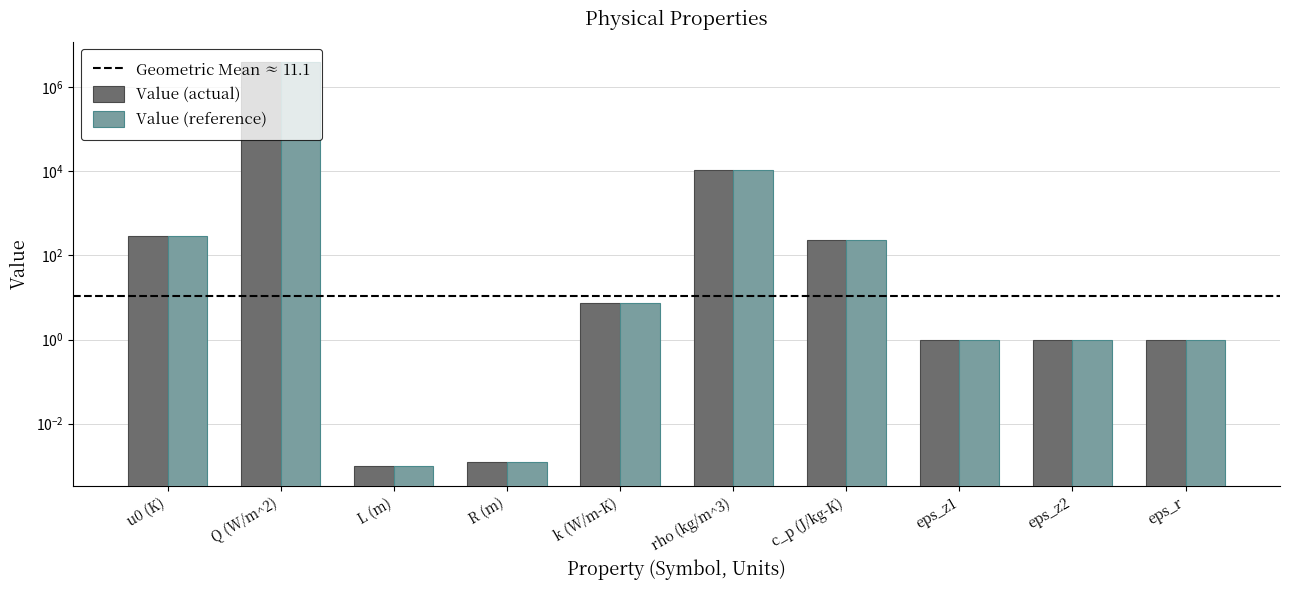

How many values exceed 7?

5